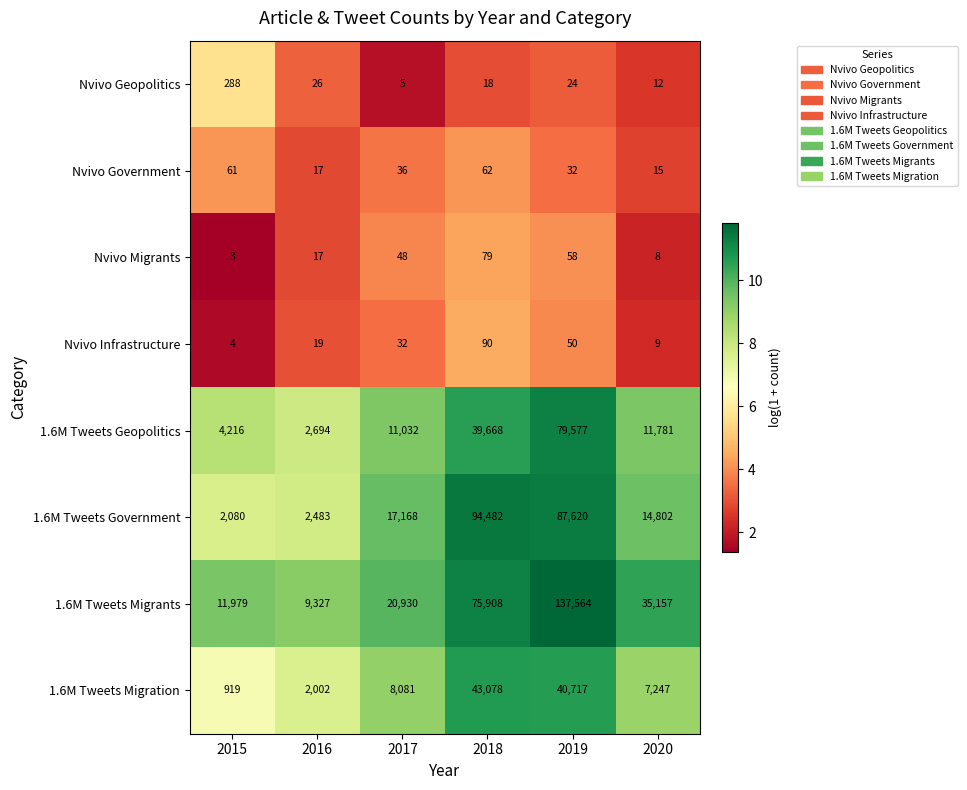

The Nvivo Migrants series shows 48 at 2017. True or false?

True